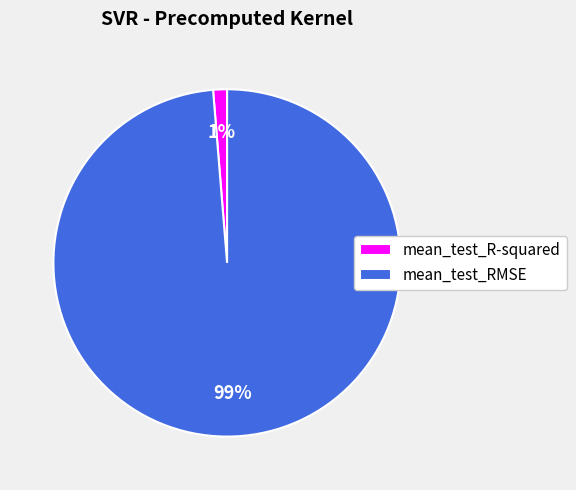

Count the number of slices in the pie.

2